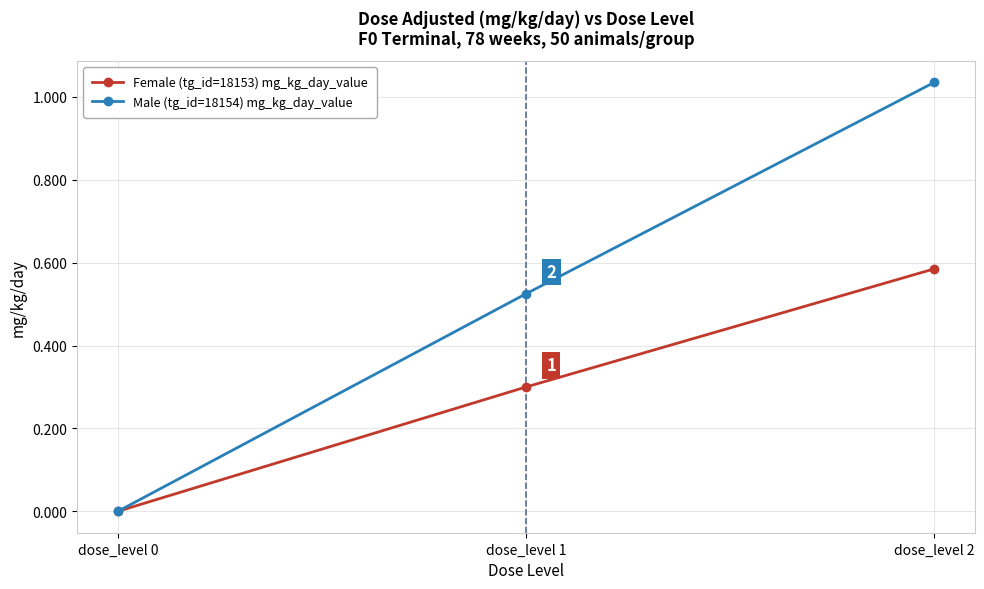

Which series has the largest range (max minus min)?

Male (tg_id=18154) mg_kg_day_value